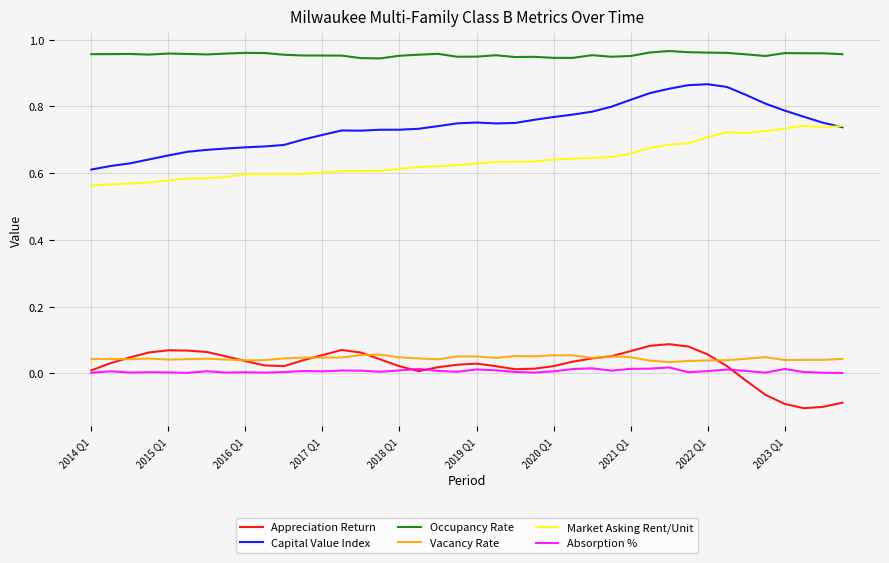

Which series has the largest total across all categories?

Occupancy Rate